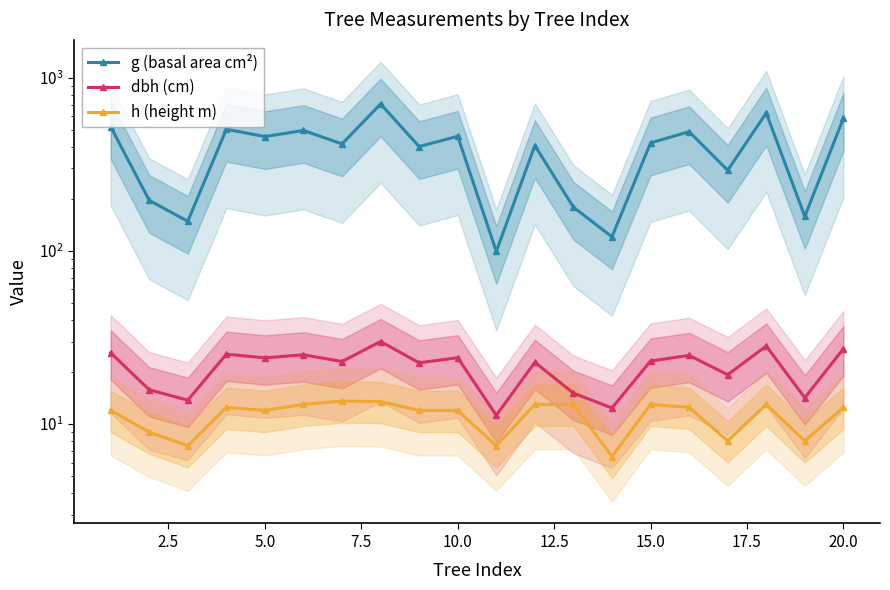

True or false: h (height m) has more than 0 points higher than both neighbors.

True